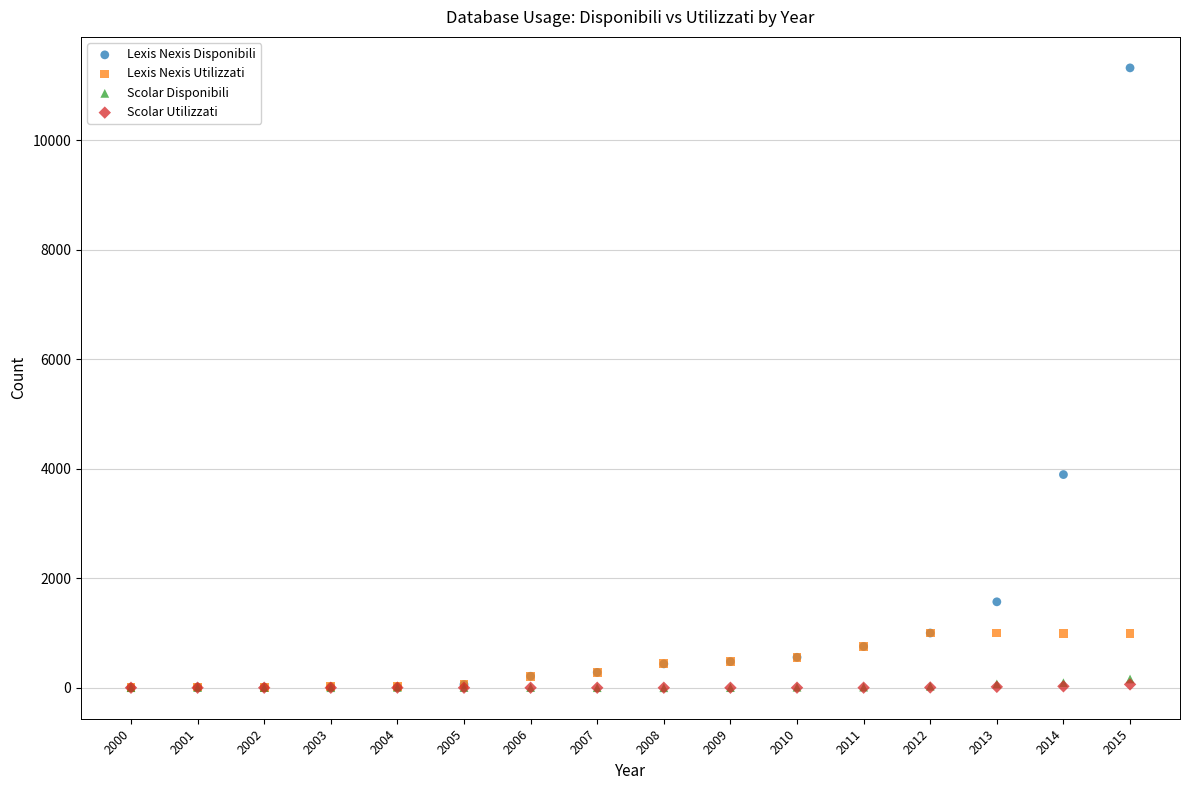

What are all the series names shown in the legend?

Lexis Nexis Disponibili, Lexis Nexis Utilizzati, Scolar Disponibili, Scolar Utilizzati